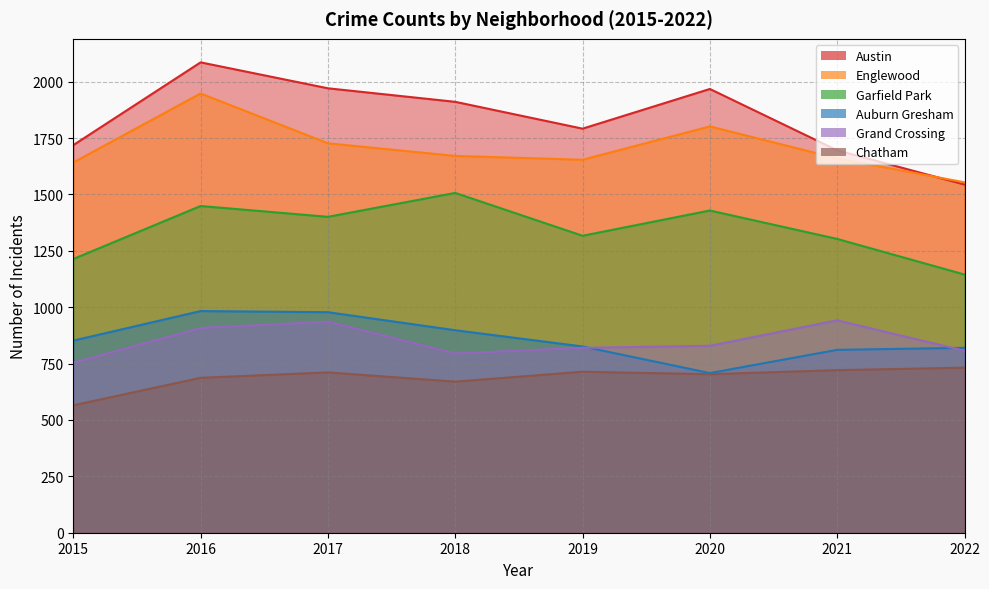

True or false: Grand Crossing has more than 2 points higher than both neighbors.

False